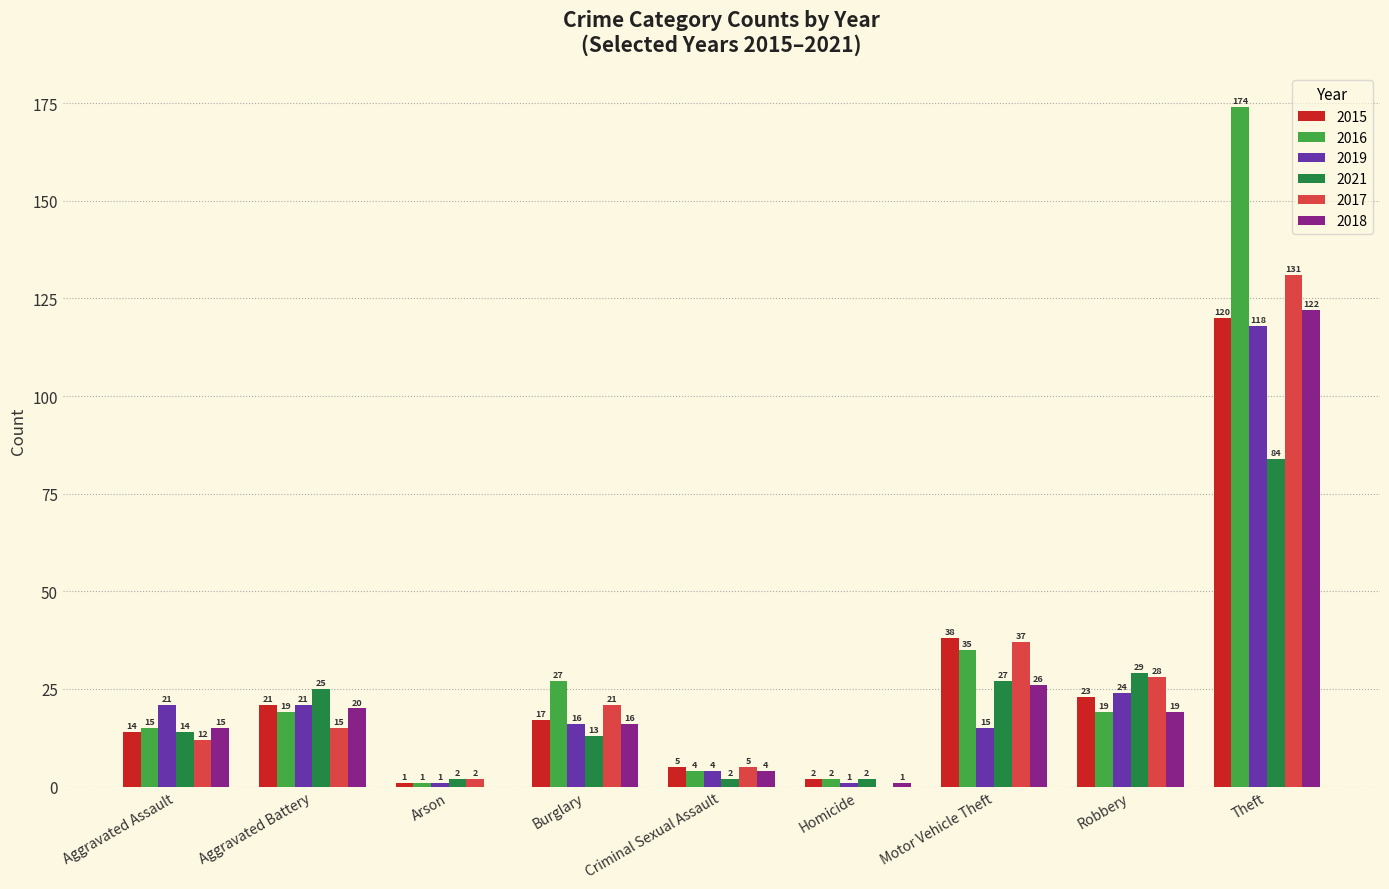

Where does the 2015 series first go above 17?

Aggravated Battery